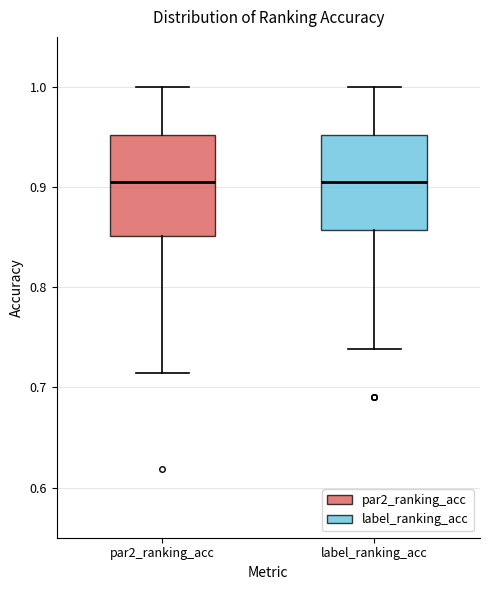

Reading left to right, transcribe this box plot: for each box, give where its median line is, the range the box spans, and where its two whiskers end, as read against the y-axis. The values are not printed on the chart, so give them approximately, as read against the axis.

par2_ranking_acc: median 0.90, box 0.85 to 0.95, whiskers 0.71 to 1.00
label_ranking_acc: median 0.90, box 0.86 to 0.95, whiskers 0.74 to 1.00